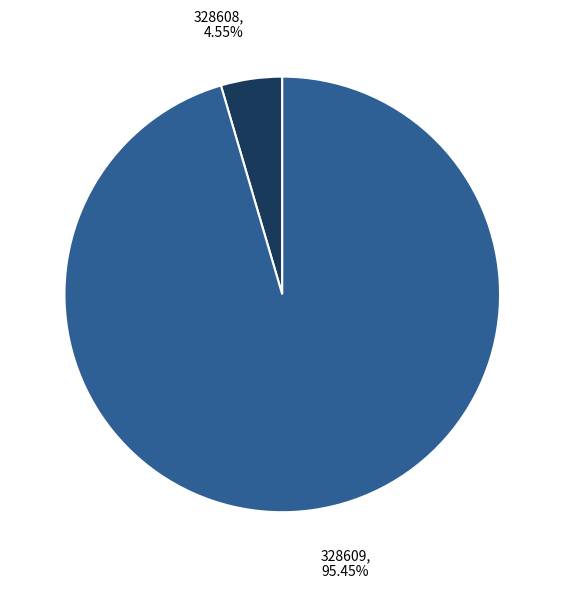

What percentage is the 328608 slice, to the nearest percent?

5%